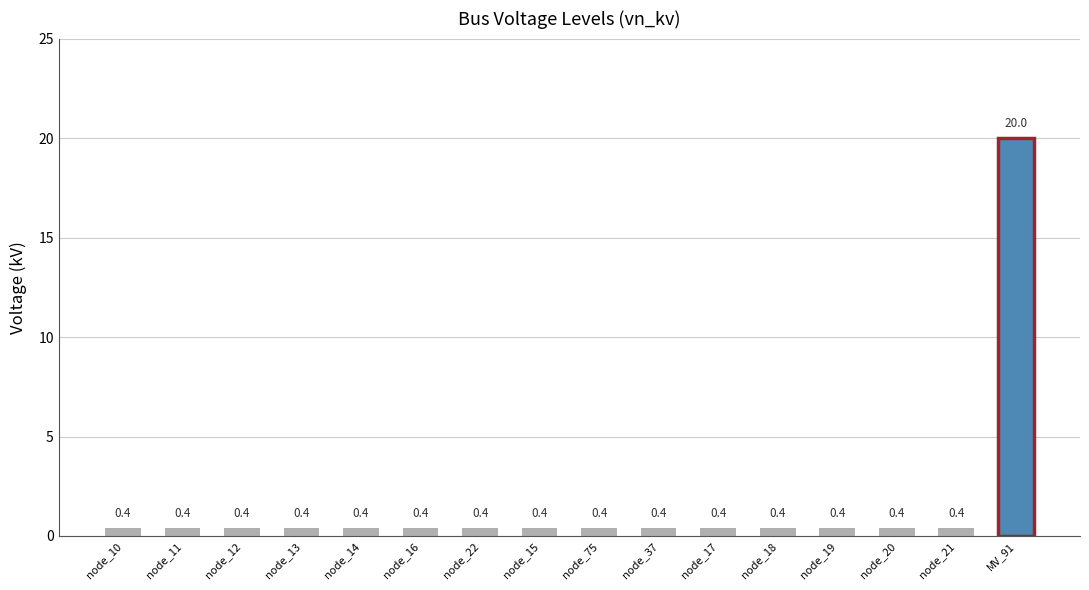

Reading left to right, list all the values displayed in this chart.

0.4	0.4	0.4	0.4	0.4	0.4	0.4	0.4	0.4	0.4	0.4	0.4	0.4	0.4	0.4	20.0